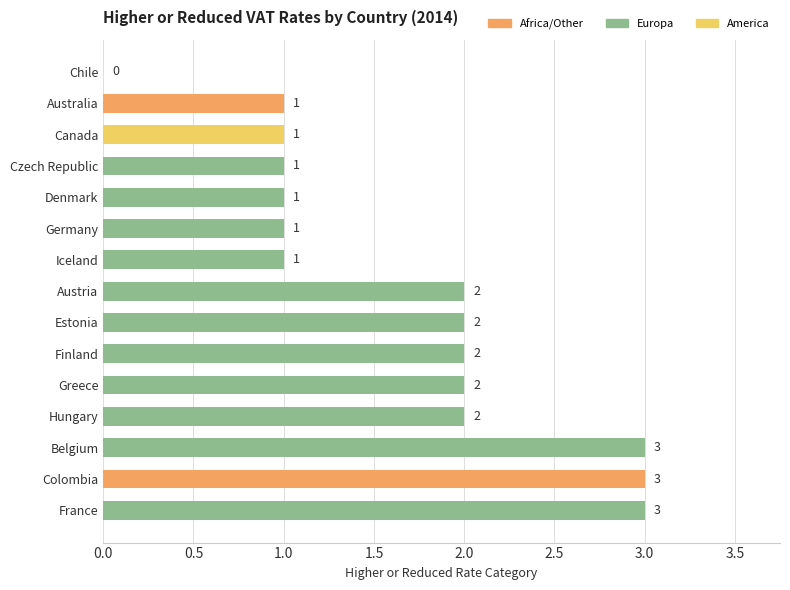

How many values are between 1 and 2?

11